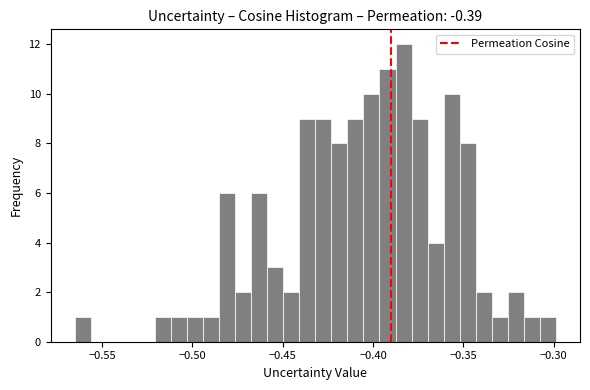

Around what value on the x-axis is the tallest bar? Give the approximate position of its centre, as read against the axis.

-0.385